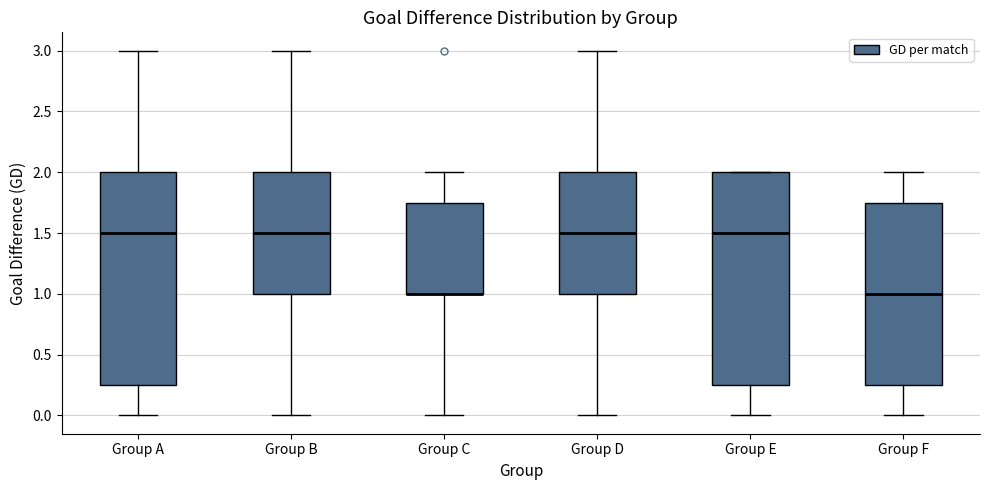

Where is the lower edge of the box for Group F on the y-axis? The values are not printed on the chart, so give them approximately, as read against the axis.

0.25